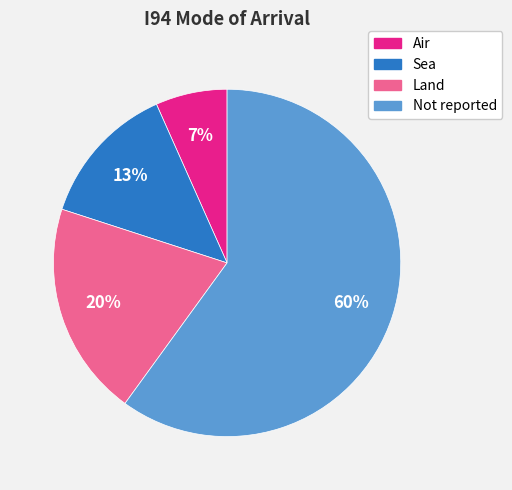

To the nearest percent, what is the difference between the largest and smallest slice percentages?

53%